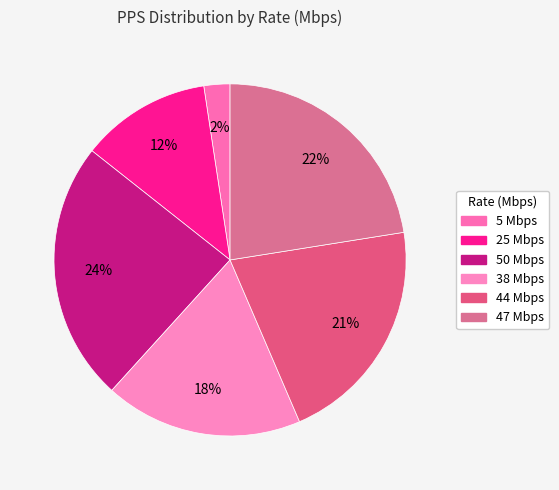

Does any single category account for the majority?

No